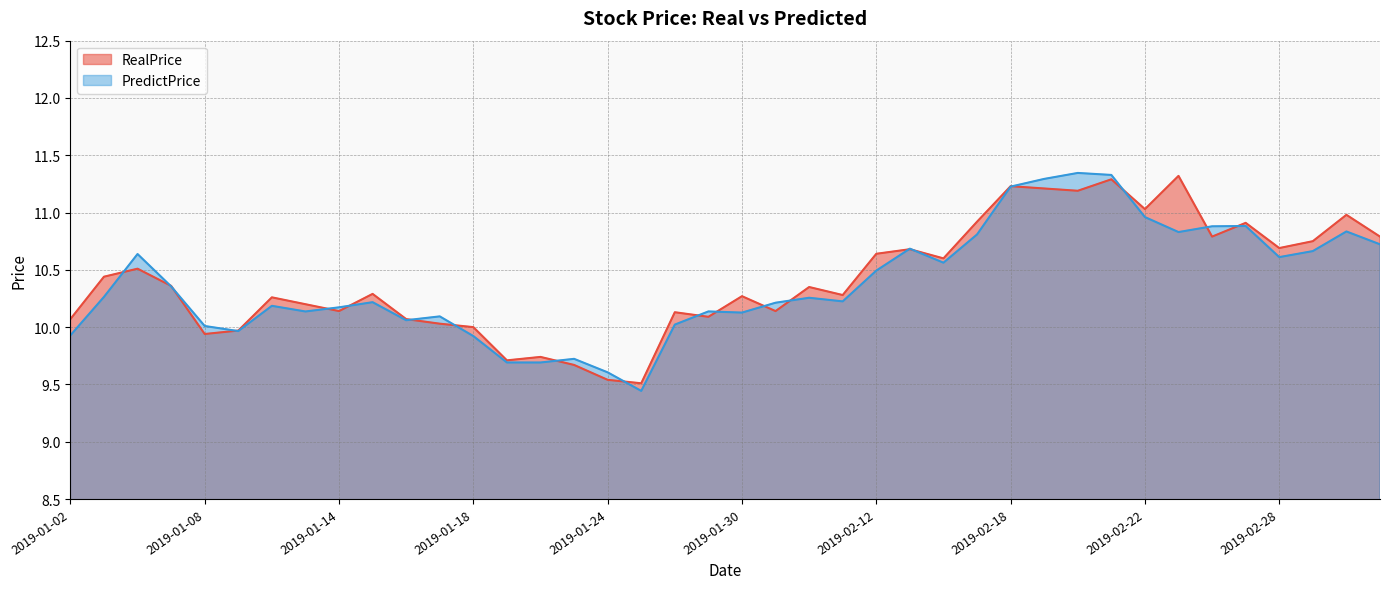

List the series in order of their peak value, lowest first.

RealPrice, PredictPrice